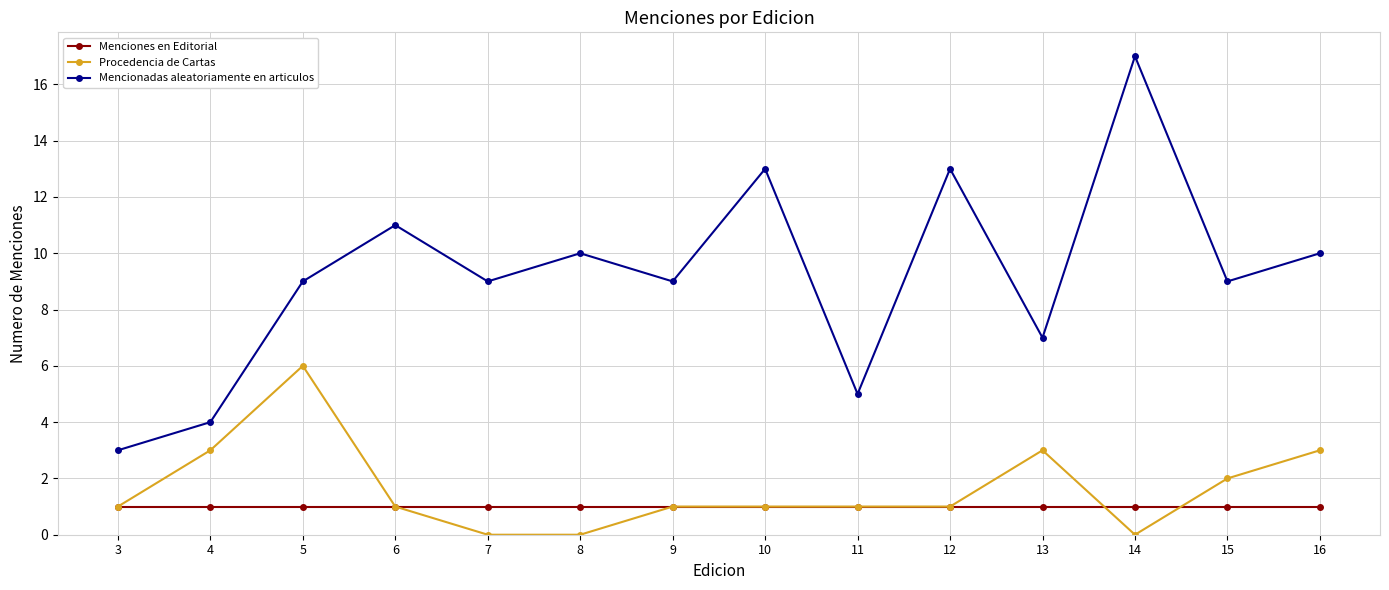

How many data points does each series have?

14